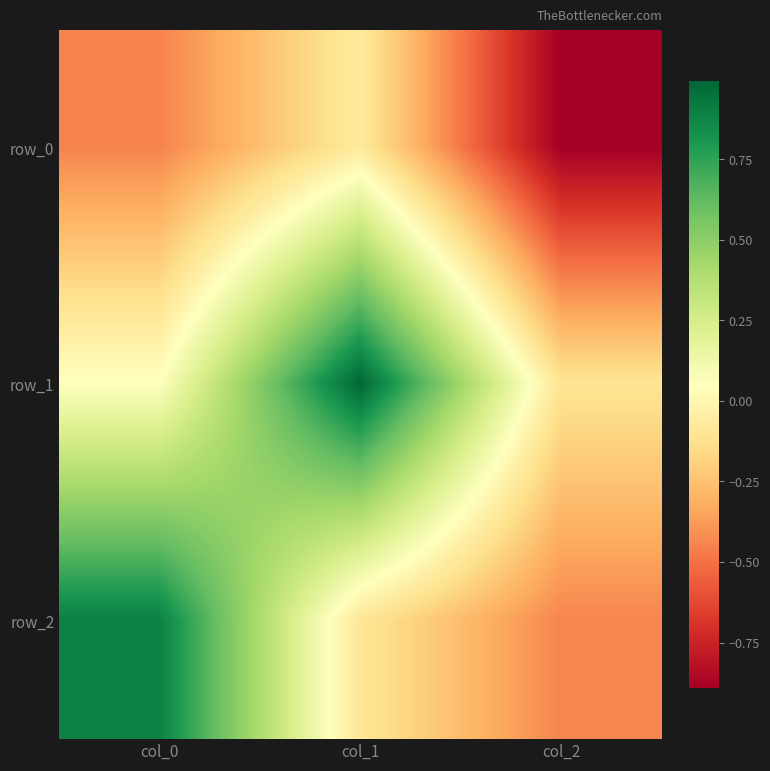

At which label is row_0 closest to 0?

col_1